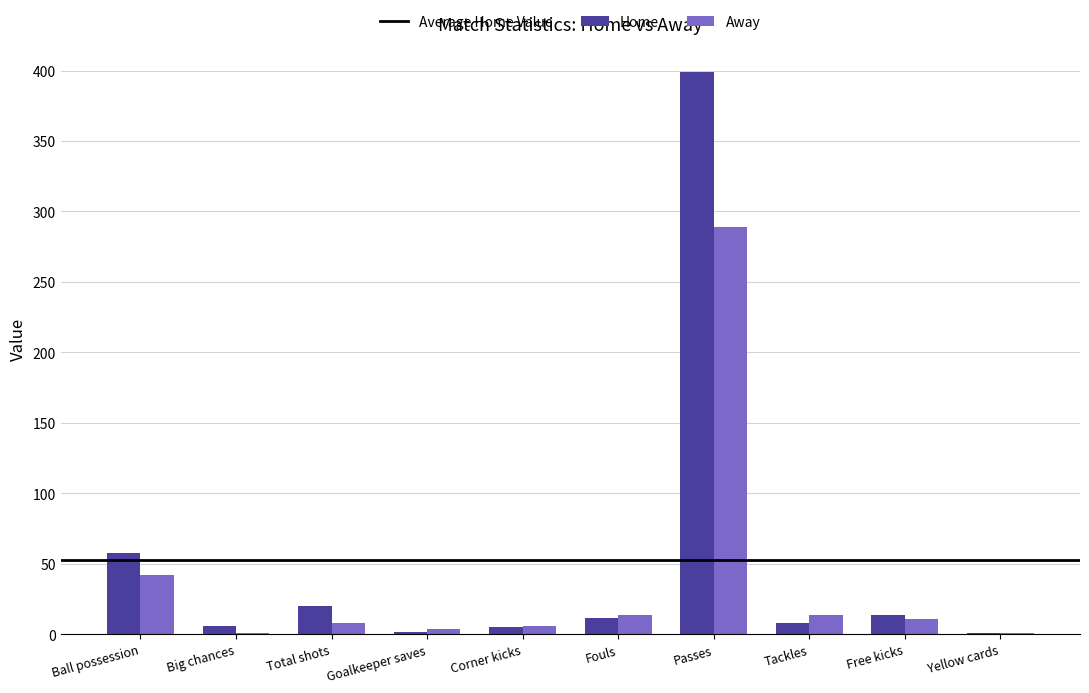

How many categories are shown in the chart?

10